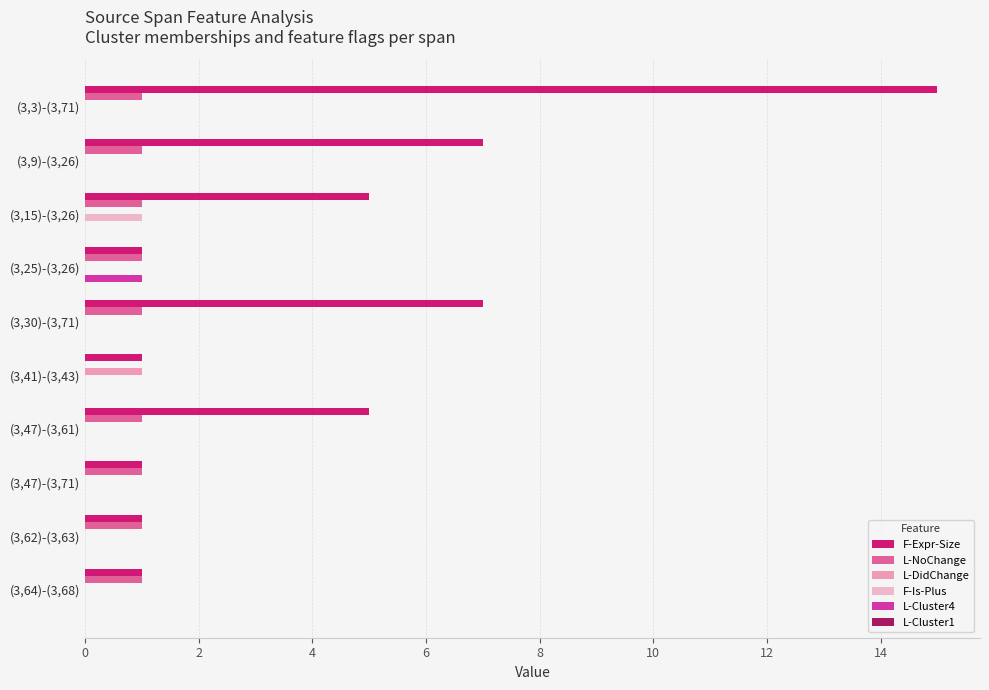

Between (3,3)-(3,71) and (3,62)-(3,63), which series saw the biggest shift?

F-Expr-Size